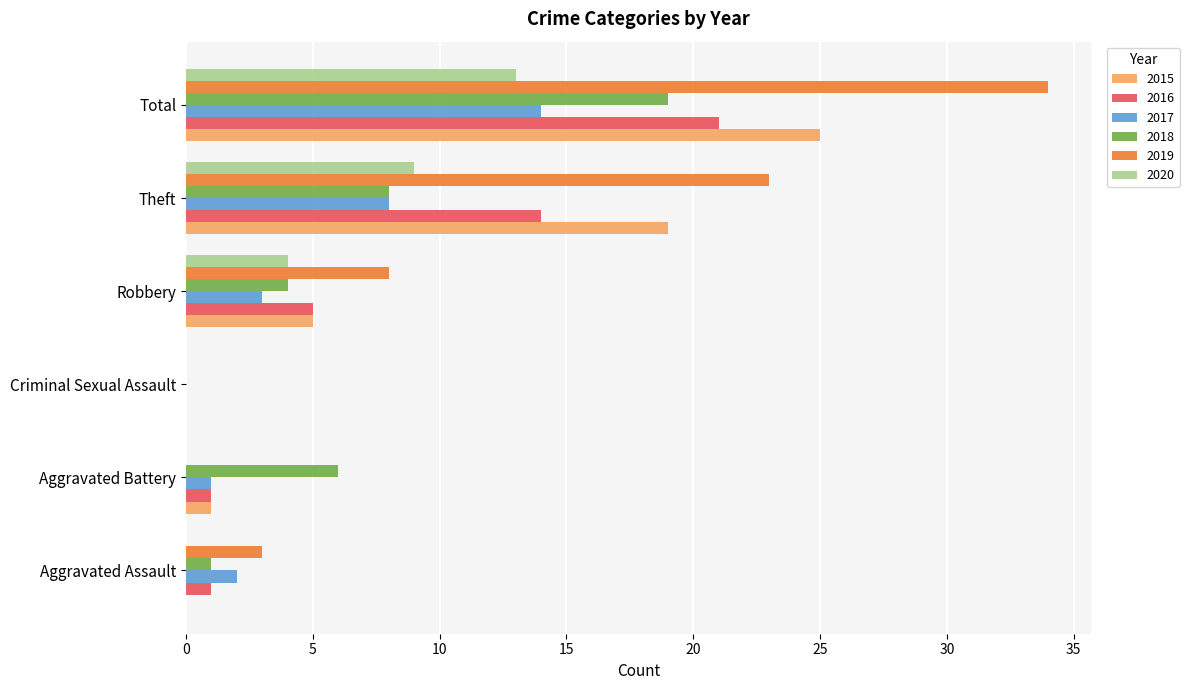

At which category is the sum across all series the highest?

Total